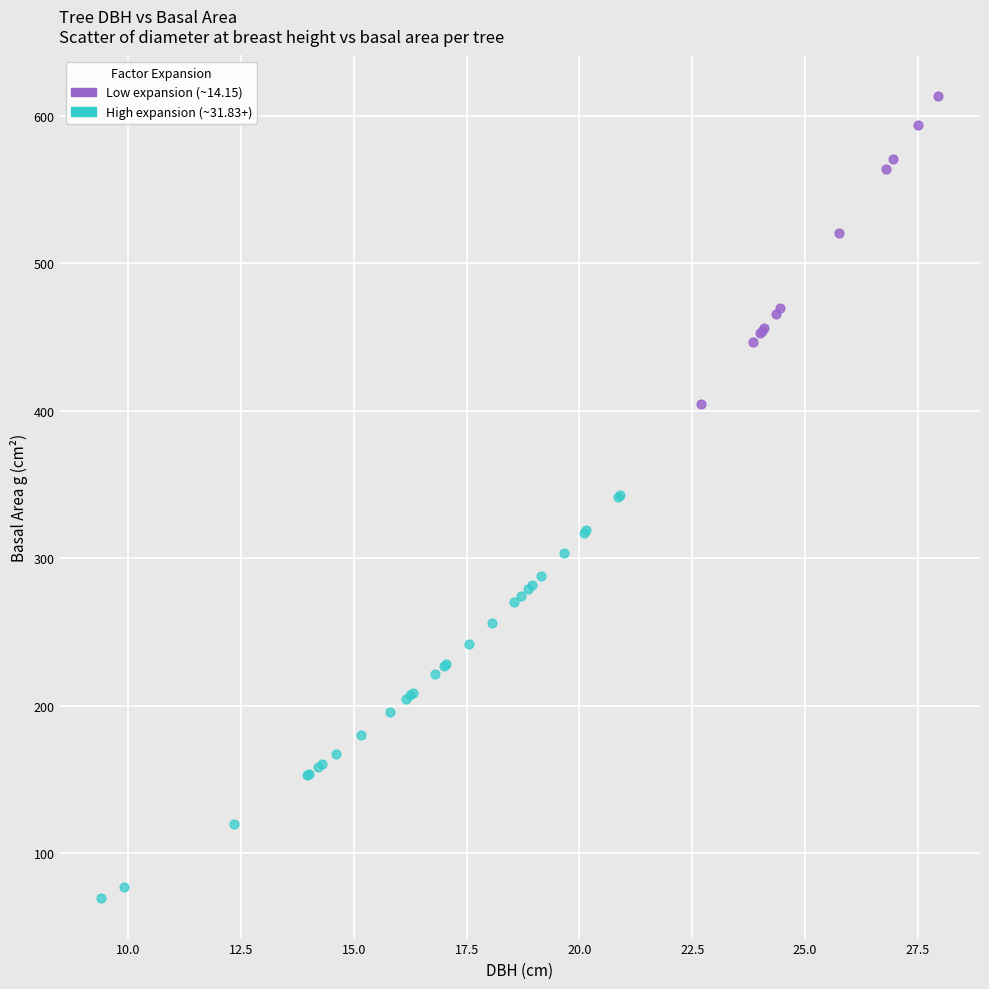

Which series contains the highest Y value?

Low expansion (~14.15)